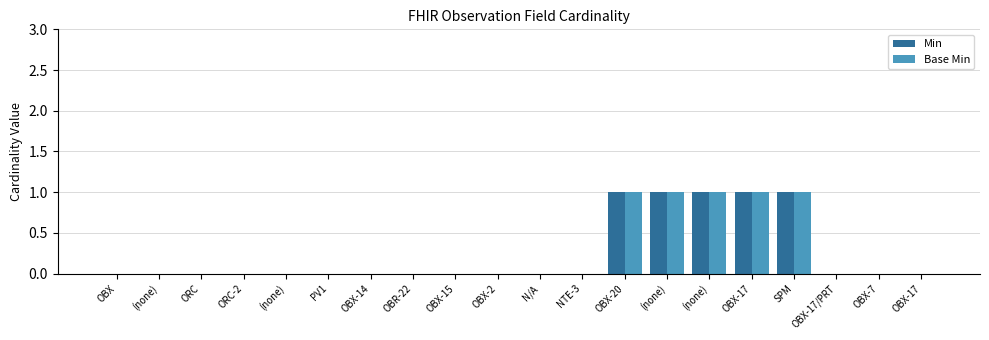

Does the chart contain stacked bars?

No